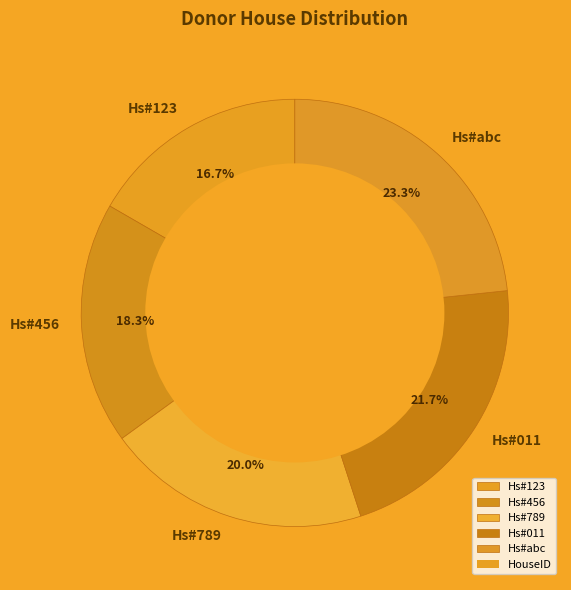

Count the number of slices in the pie.

5